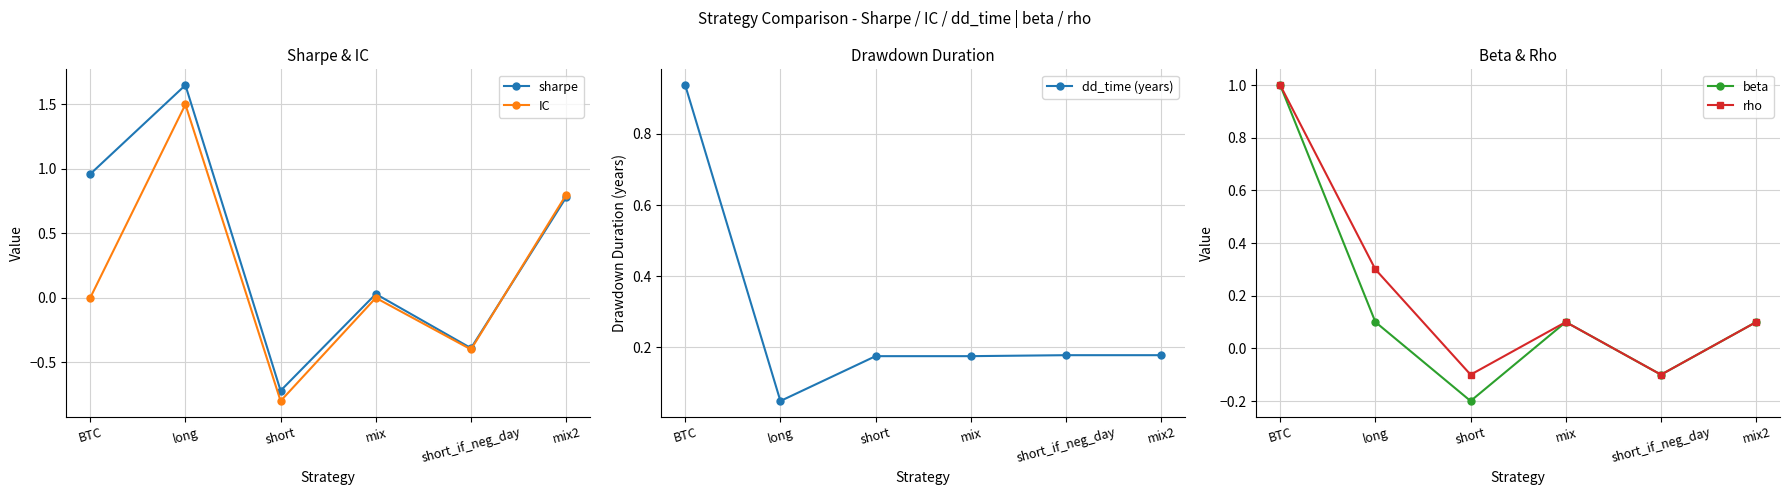

After their last crossing, which series has the higher values: sharpe or IC?

IC